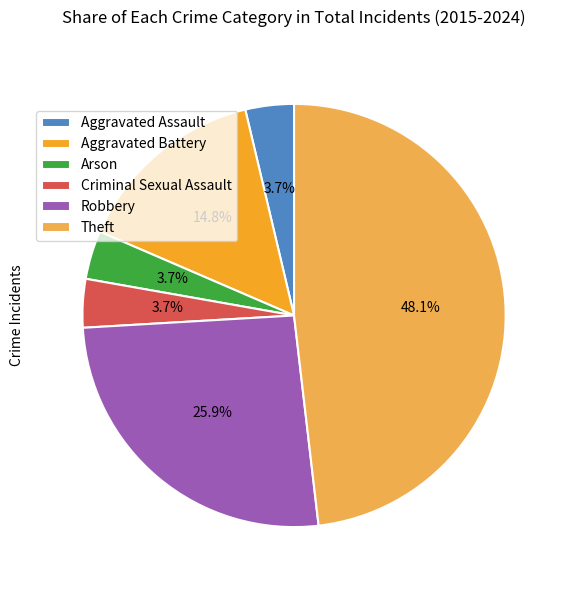

How many segments does this pie chart have?

6